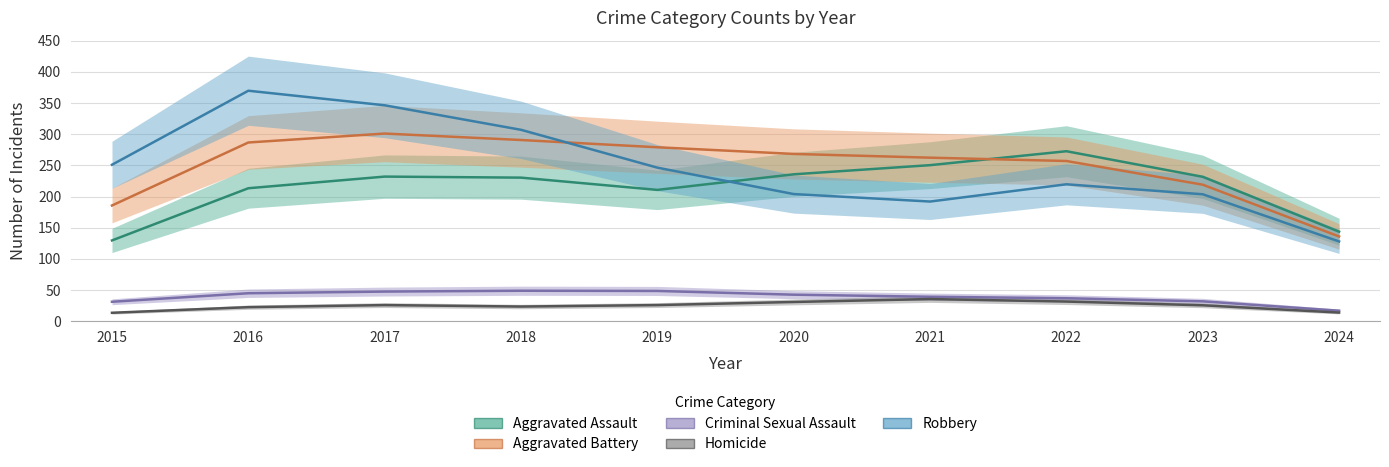

What is the smallest value displayed?

13.7